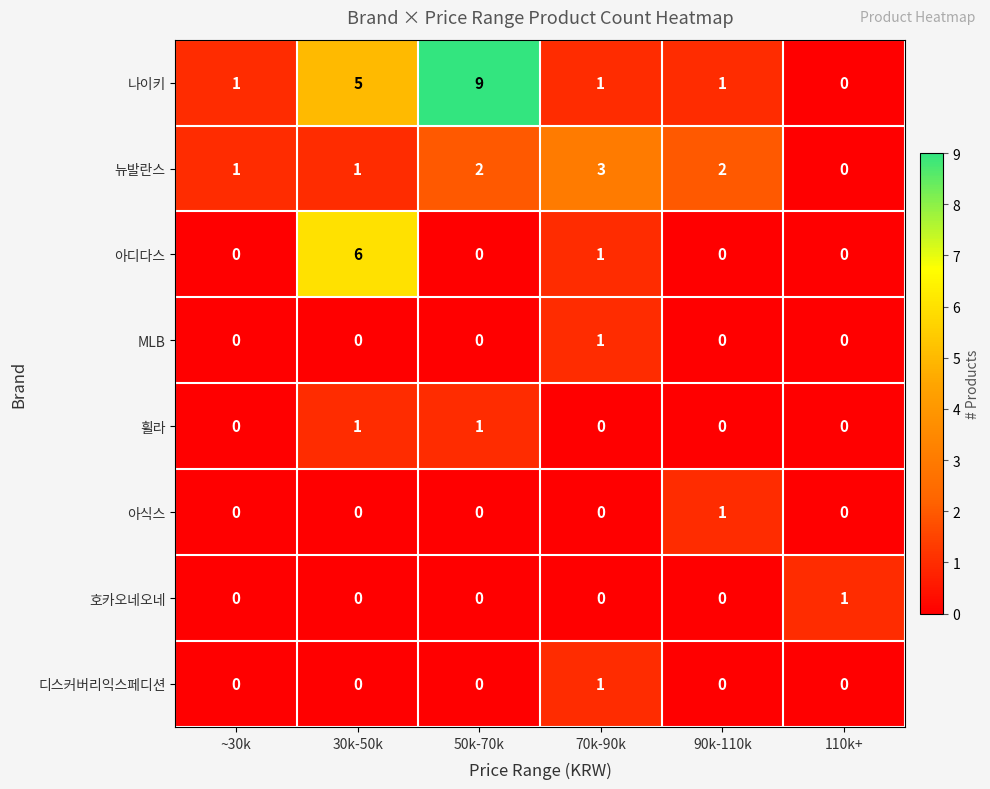

The 아식스 series shows 0 at ~30k. True or false?

True